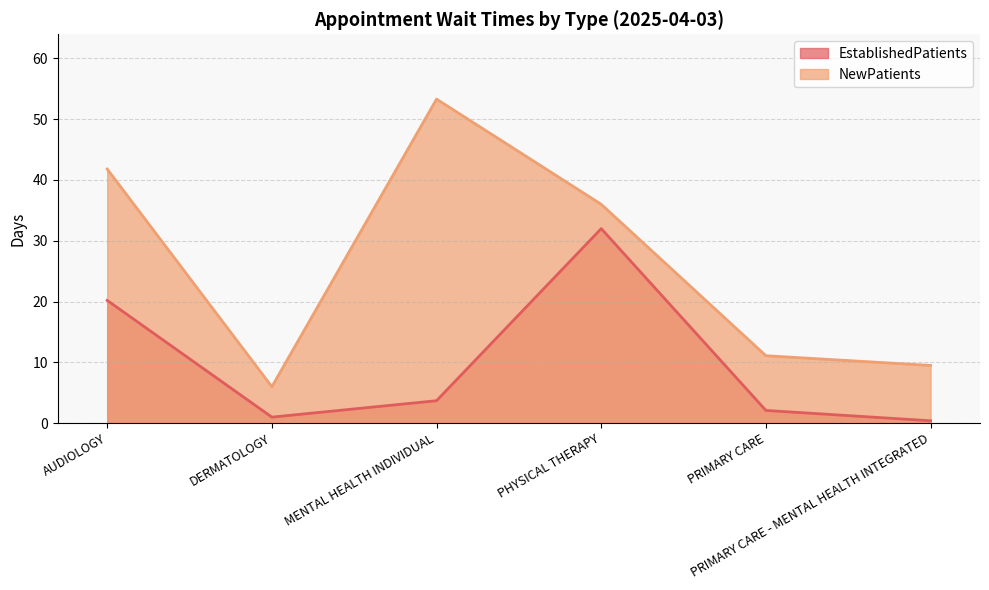

What is the value of the NewPatients point at the 2nd from the left?

6.0